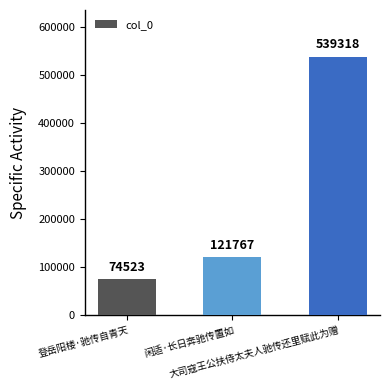

What is the difference between the second highest and minimum values?

47244